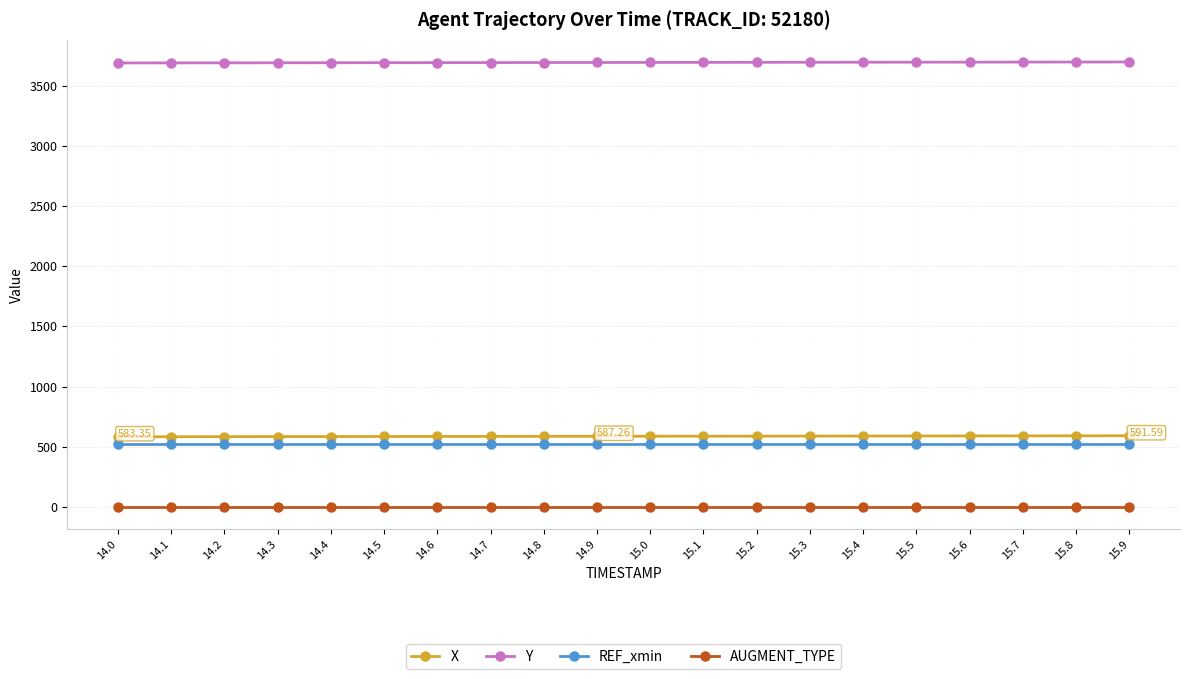

At how many categories does at least one series exceed 3559?

20